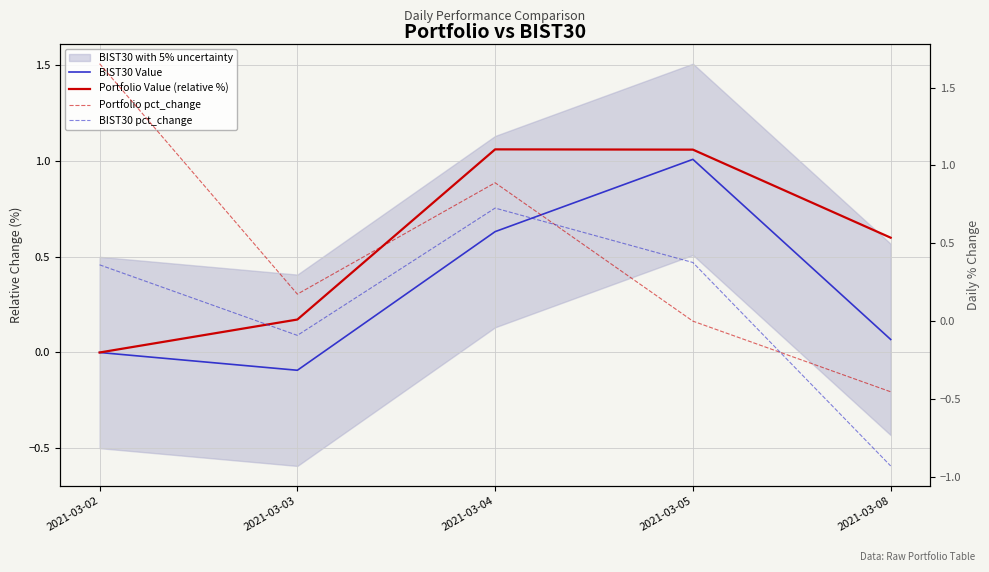

Which has a higher value, 2021-03-05 or 2021-03-08?

2021-03-05